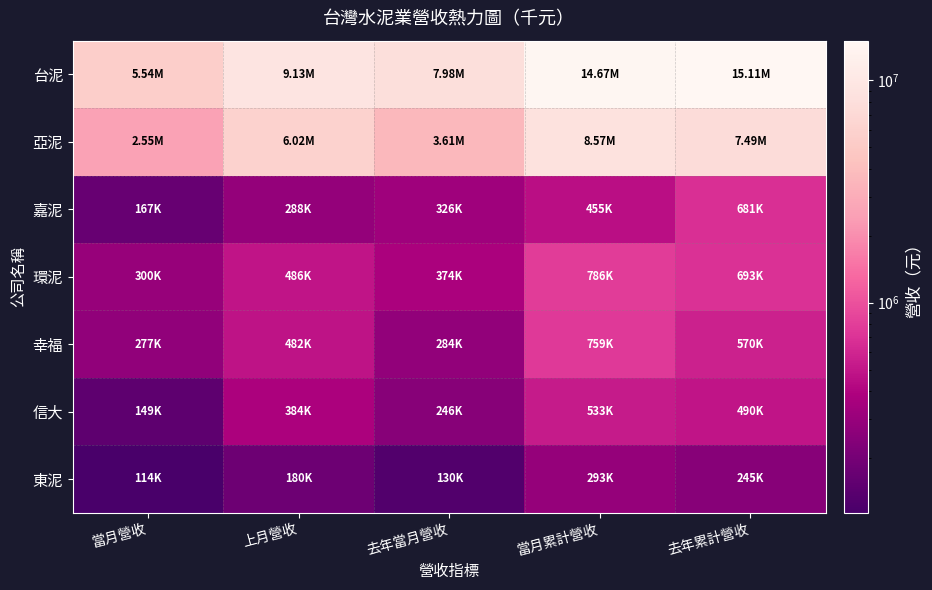

What is the total value across all series at 上月營收?

16972856